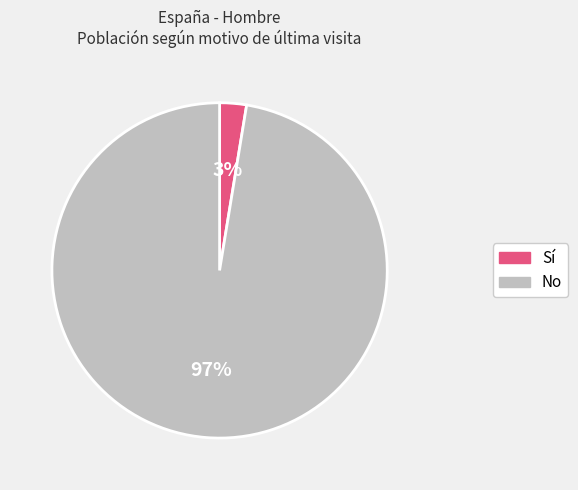

Combined, do Sí and No account for over 50%?

Yes